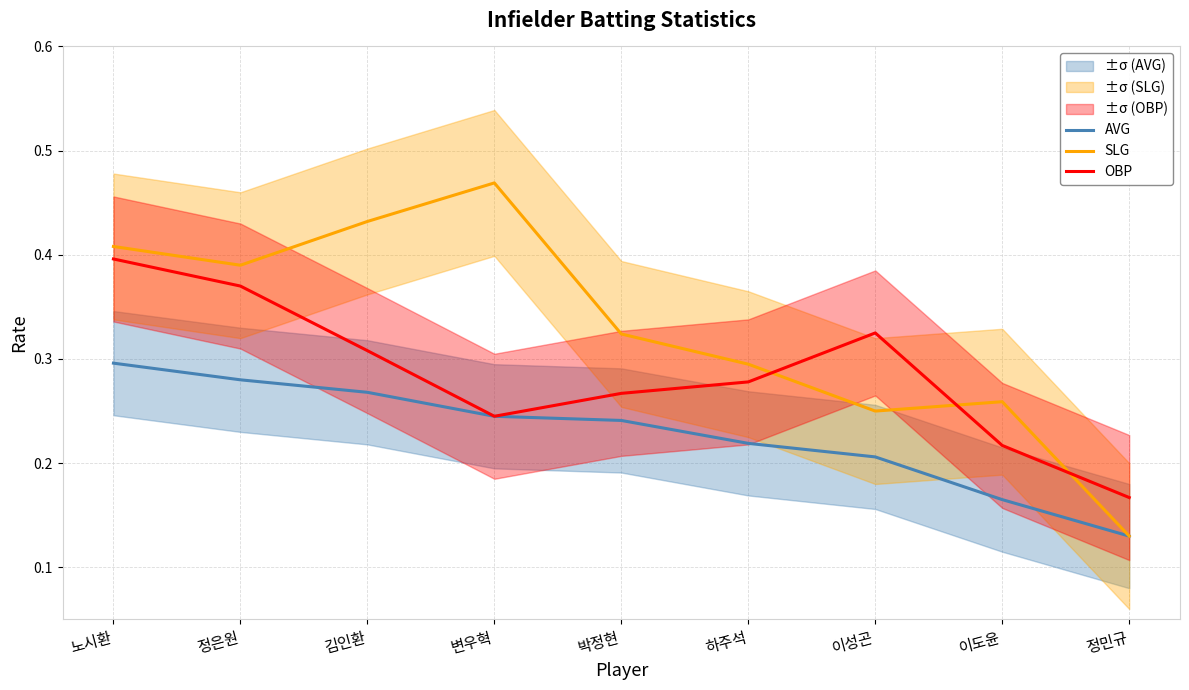

Count the AVG values in the range 0 to 1.

9